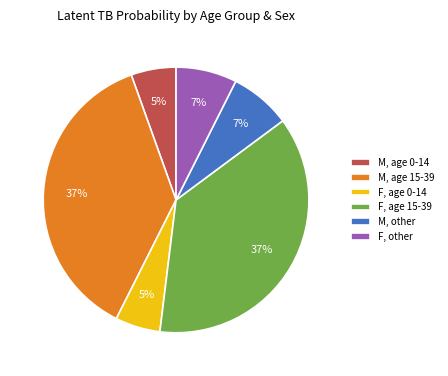

To the nearest percent, what is the difference between the M, age 0-14 and F, other slice percentages?

2%